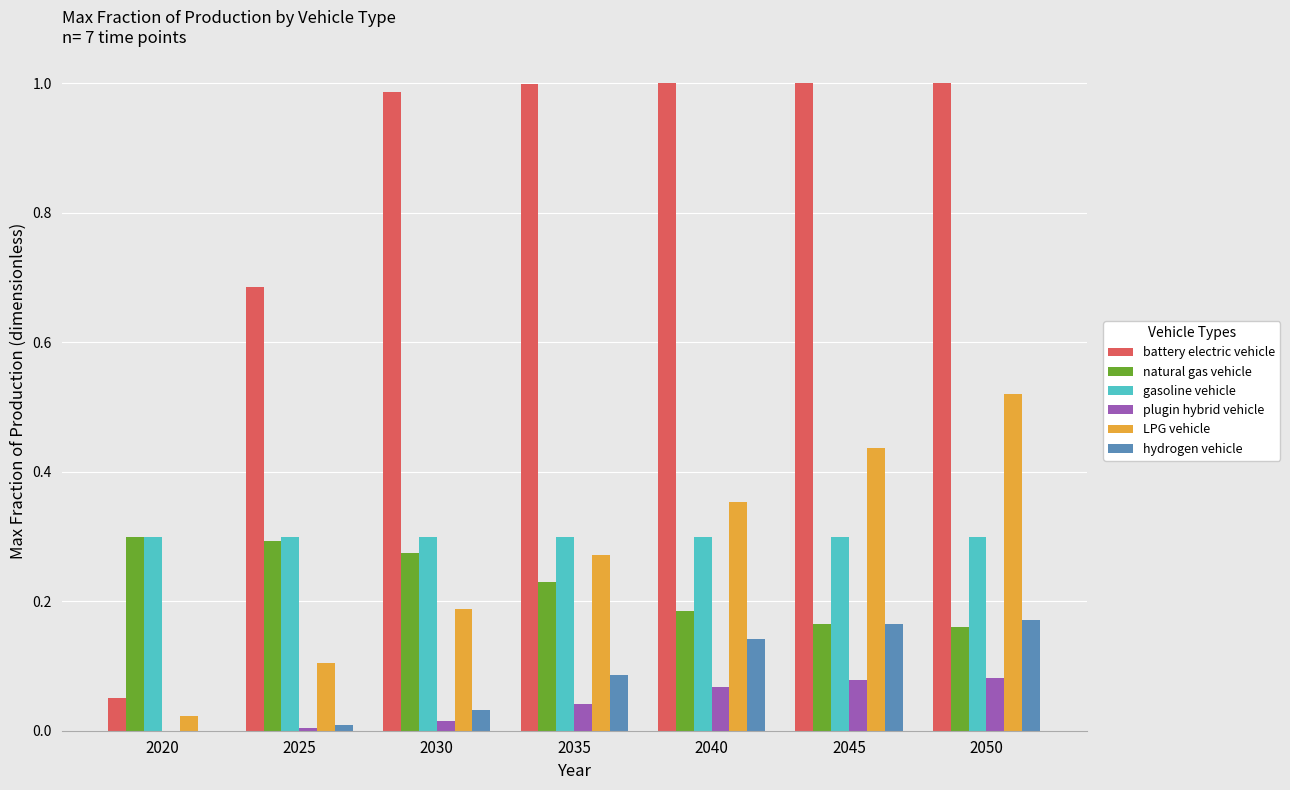

Between 2040 and 2050, which series saw the biggest shift?

LPG vehicle